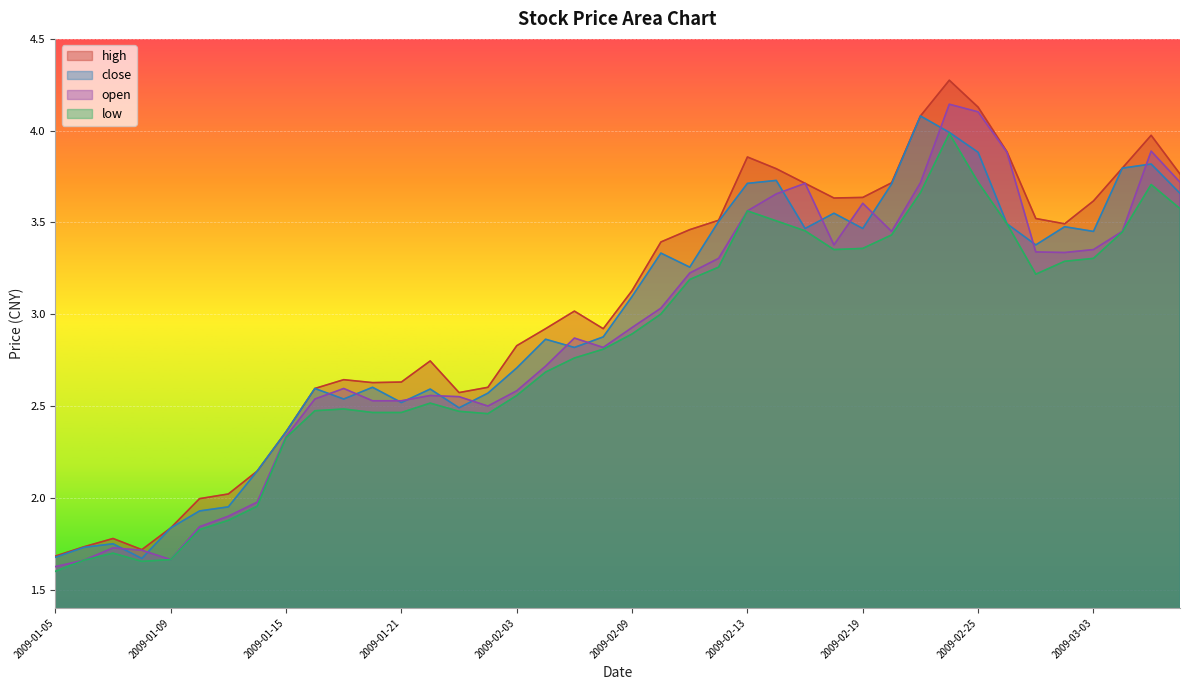

What is the approximate value of low at 2009-01-23?

2.5